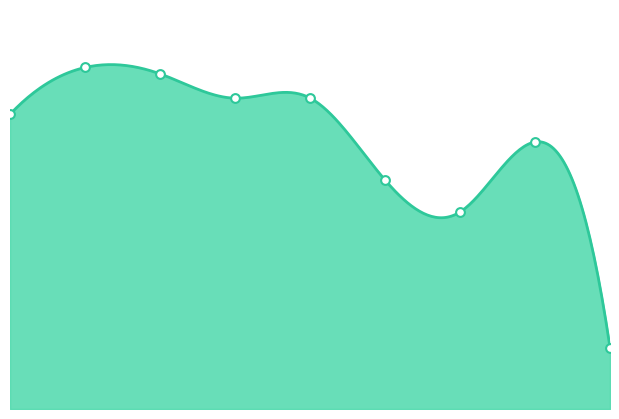

What is the change in value from 1 to 2?

-38